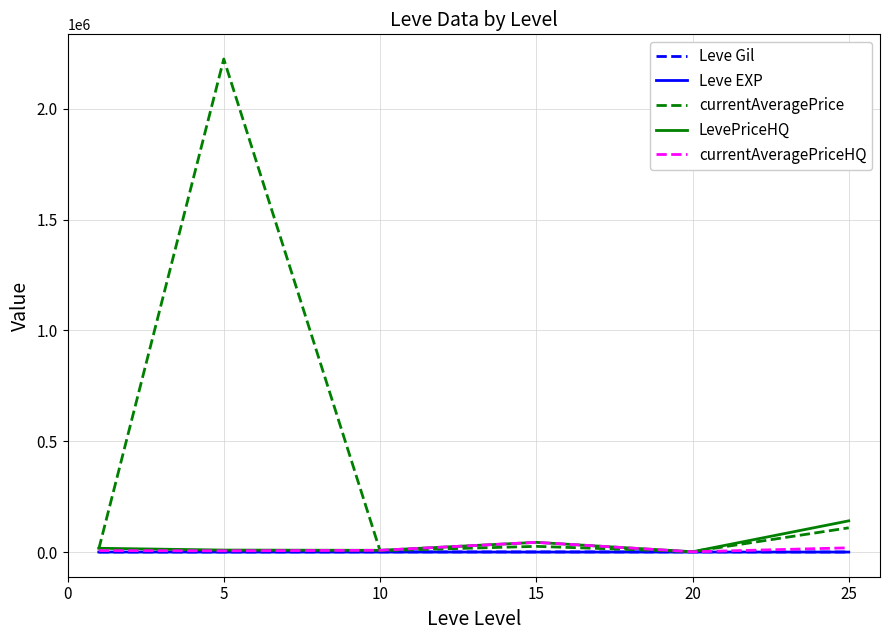

Which series has the largest total across all categories?

currentAveragePrice